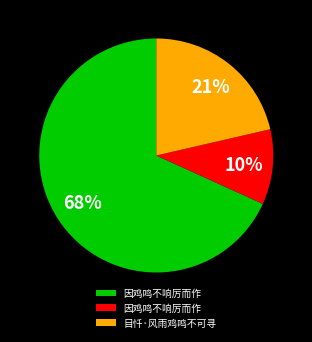

To the nearest percent, what is the average slice percentage?

33%